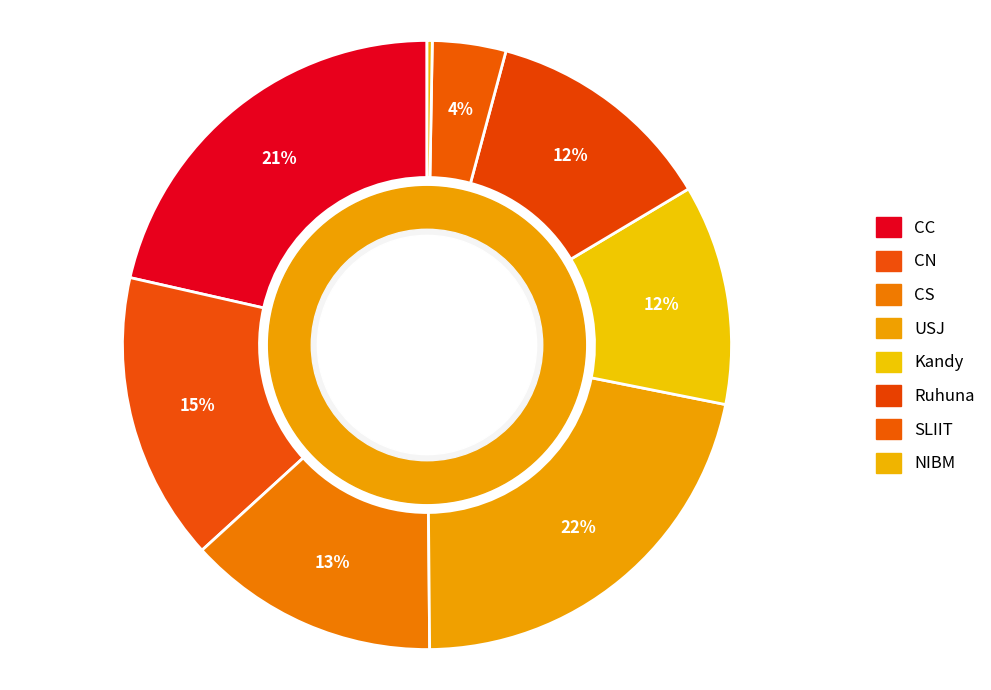

How many slices are in this pie chart?

8